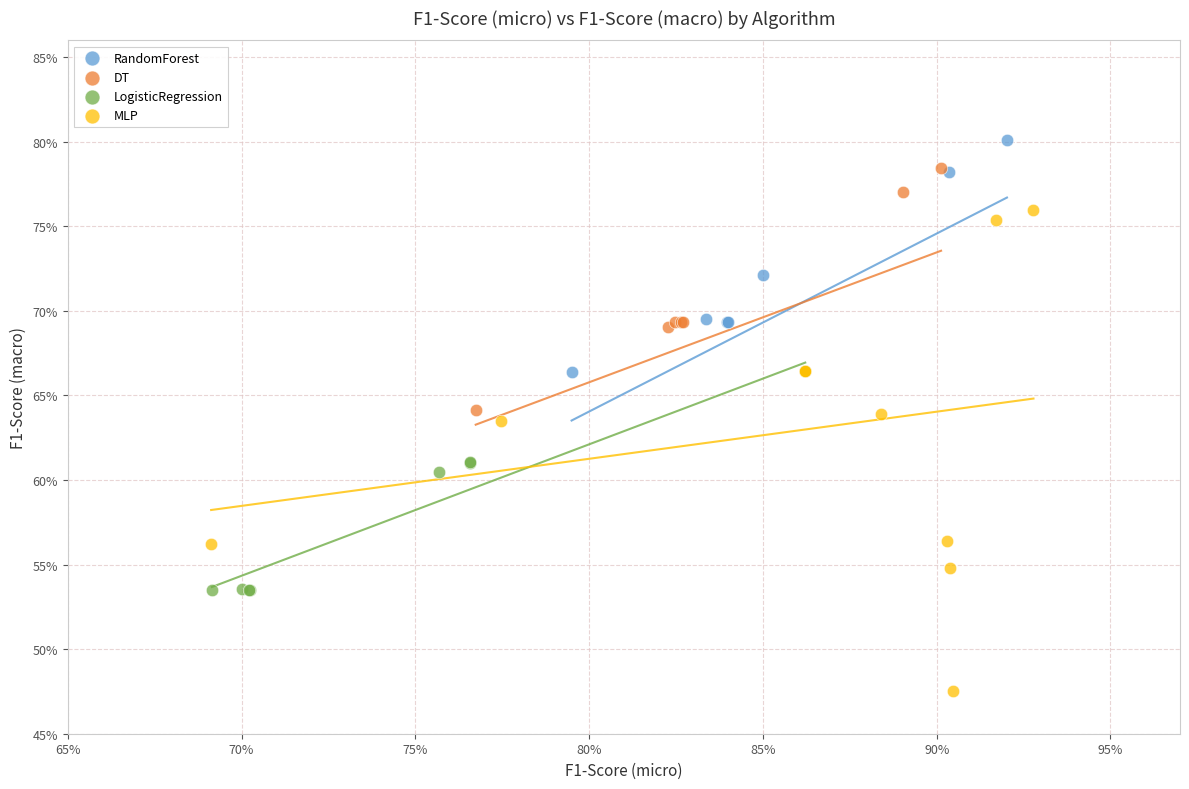

Which series reaches the maximum Y coordinate?

RandomForest